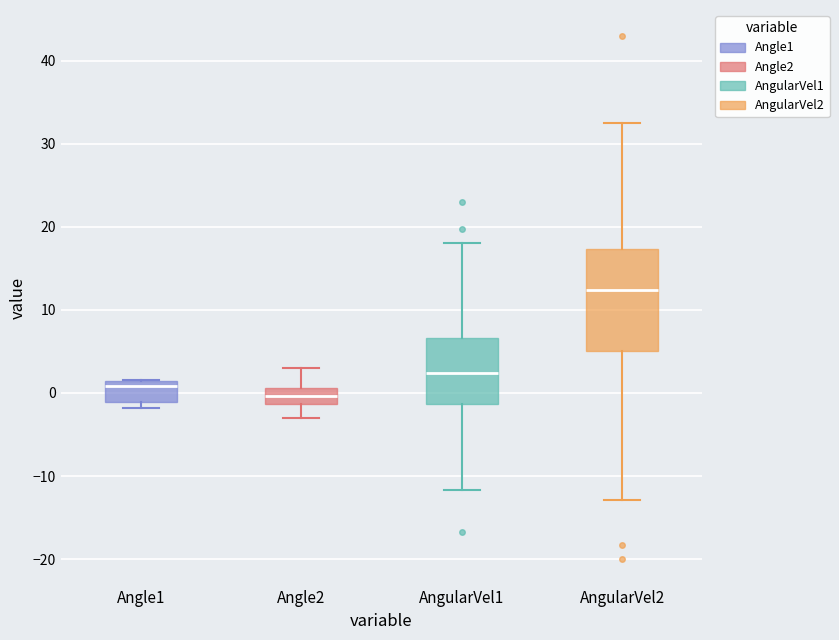

Reading left to right, transcribe this box plot: for each box, give where its median line is, the range the box spans, and where its two whiskers end, as read against the y-axis. The values are not printed on the chart, so give them approximately, as read against the axis.

Angle1: median 1 (just below the box's upper edge), box -1 to 1, whiskers -2 to 2
Angle2: median 0, box -1 to 1, whiskers -3 to 3
AngularVel1: median 2, box -1 to 7, whiskers -12 to 18
AngularVel2: median 12, box 5 to 17, whiskers -13 to 33